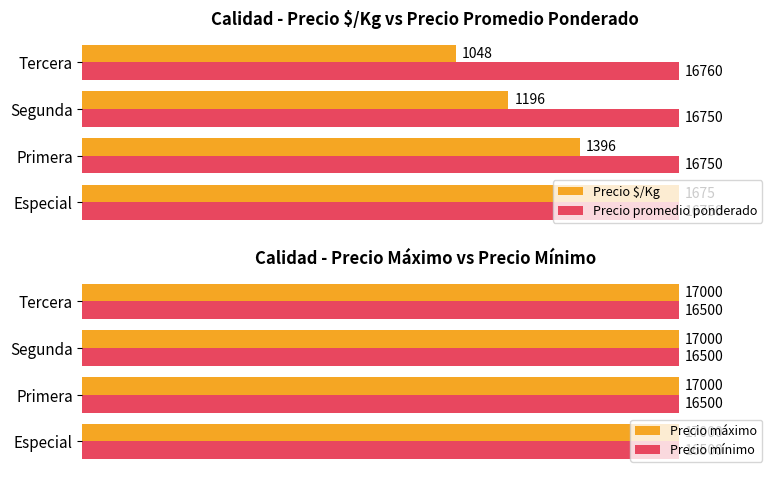

Are the bars grouped side by side (vs. stacked)?

Yes